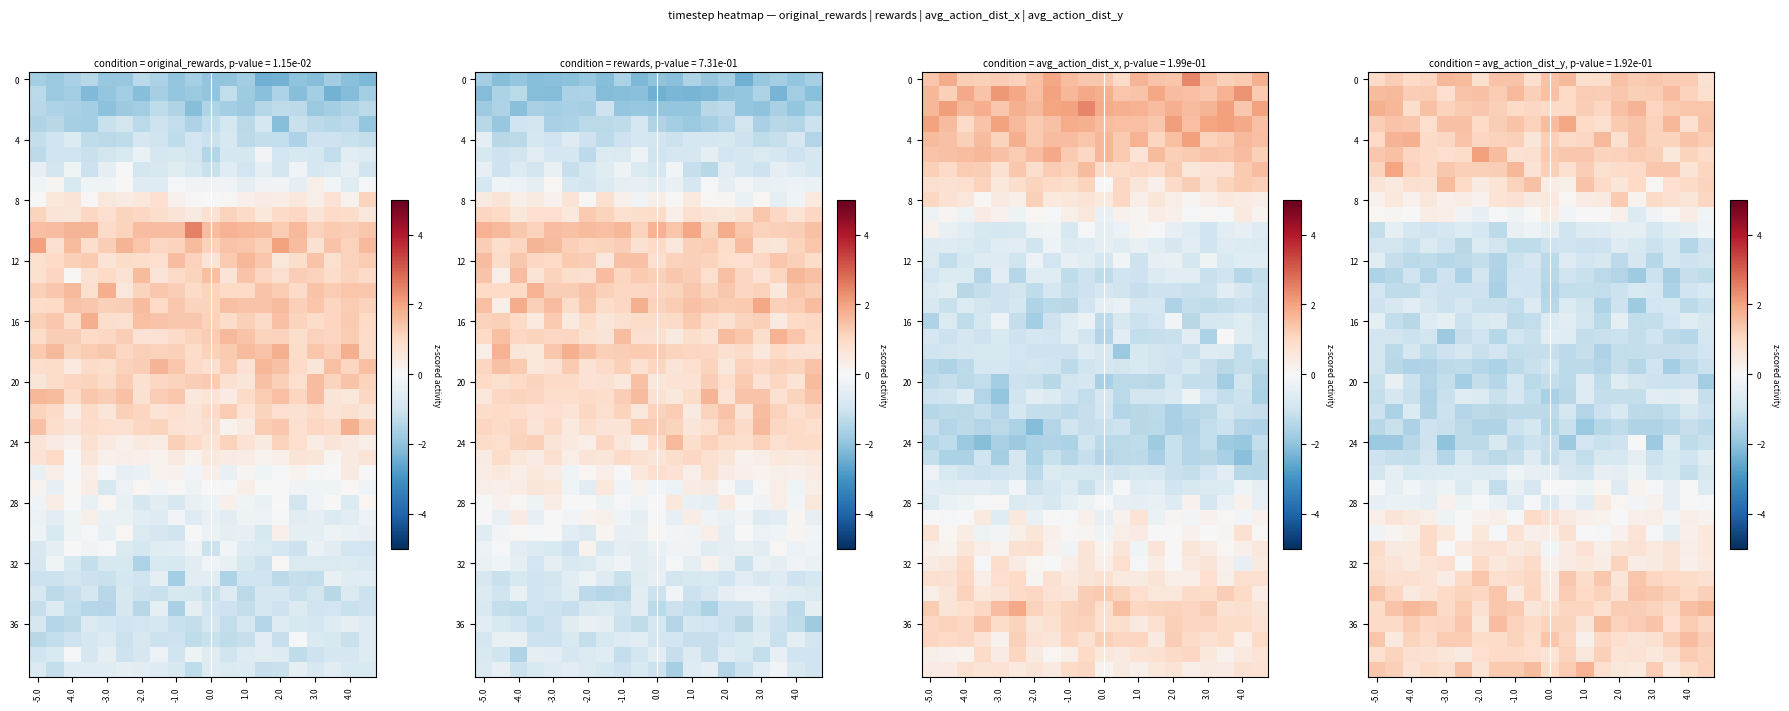

What is the maximum value shown in the chart?

2.1